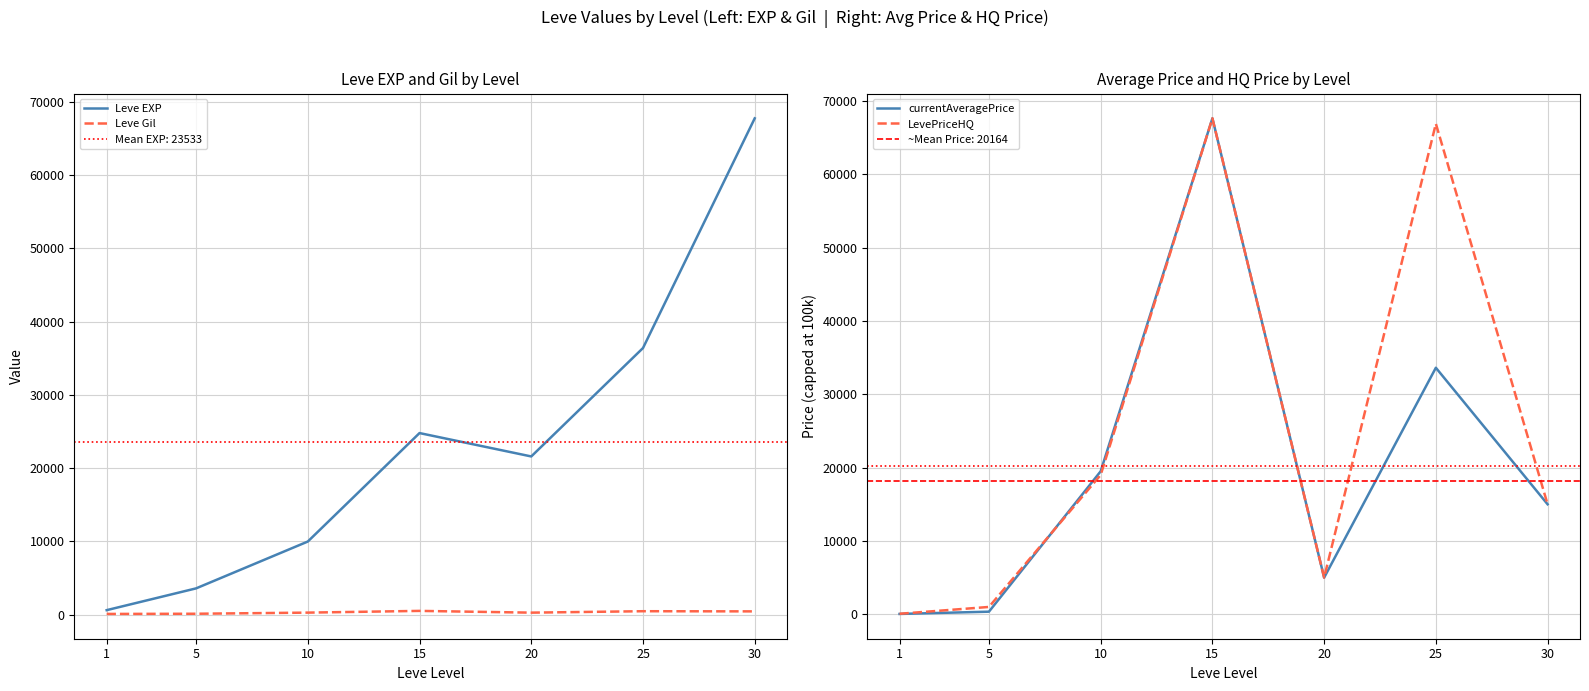

Which series has the largest total across all categories?

LevePriceHQ